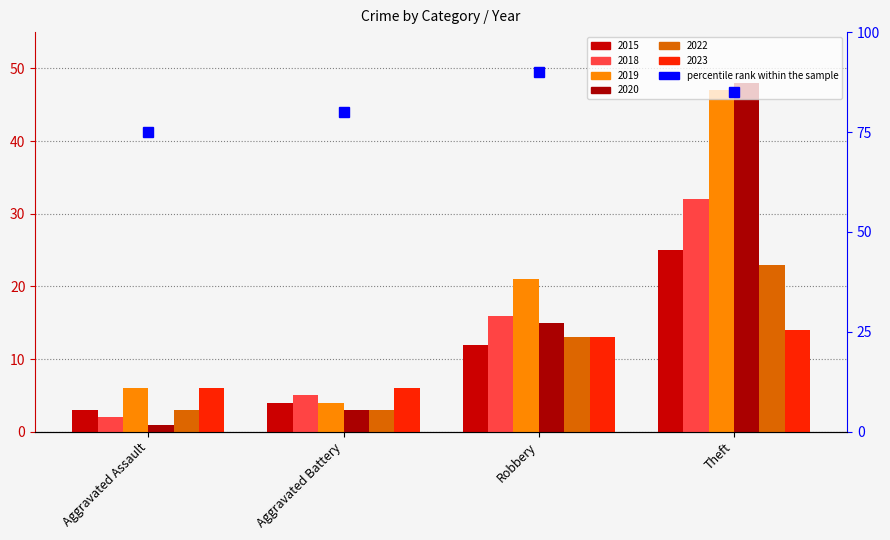

Which category has the lowest value in the 2018 series?

Aggravated Assault